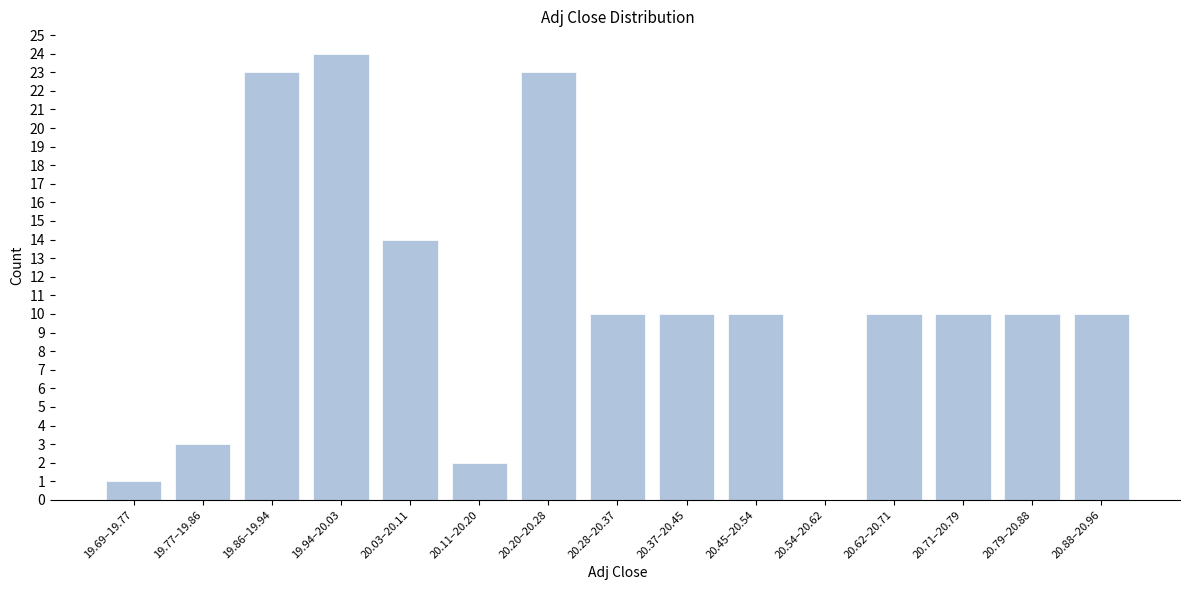

Reading left to right, extract all data points from this chart.

19.69–19.77=1	19.77–19.86=3	19.86–19.94=23	19.94–20.03=24	20.03–20.11=14	20.11–20.20=2	20.20–20.28=23	20.28–20.37=10	20.37–20.45=10	20.45–20.54=10	20.54–20.62=0	20.62–20.71=10	20.71–20.79=10	20.79–20.88=10	20.88–20.96=10